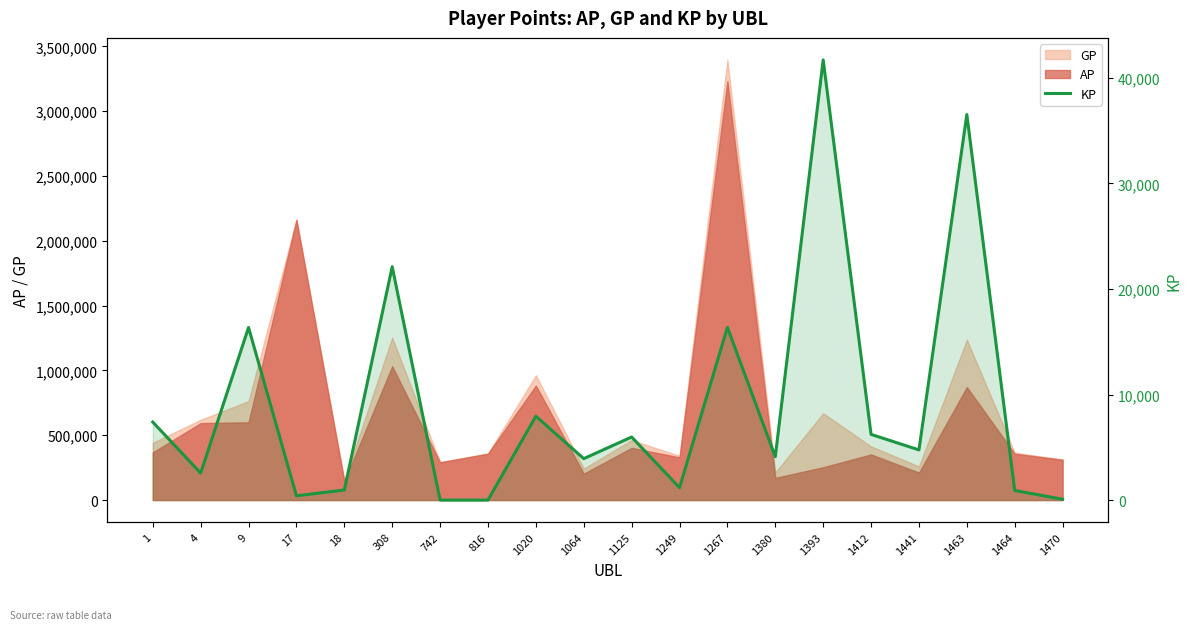

Where is the first local minimum?

4